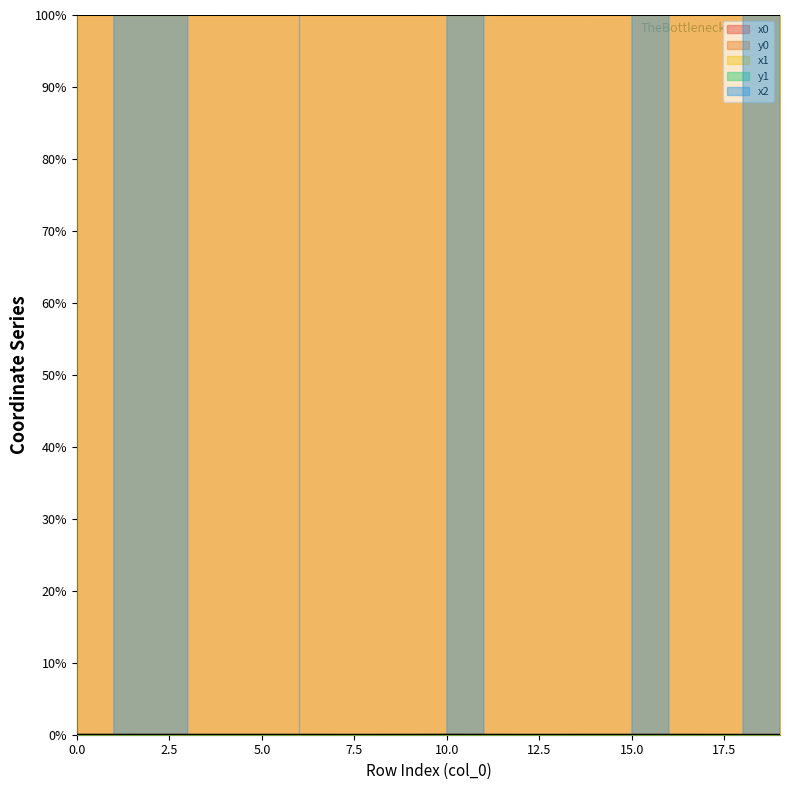

Is the value of y1 at 7 greater than the value of y0 at 15?

No